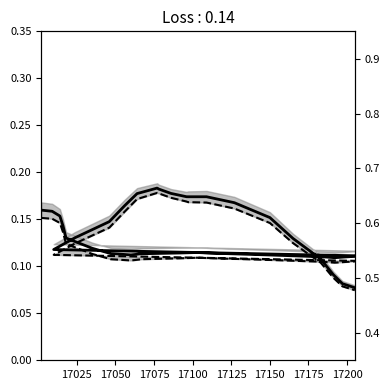

At how many categories does at least one series exceed 0?

35